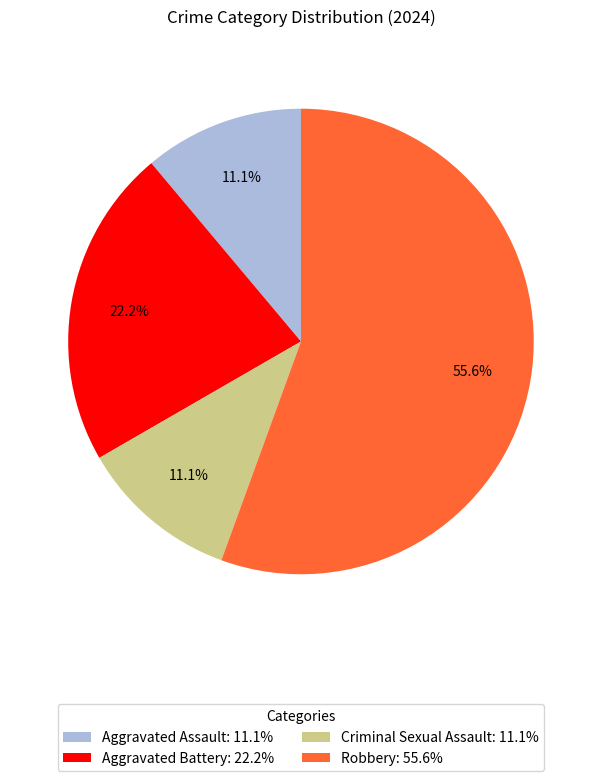

Does Criminal Sexual Assault represent more than half of the total?

No